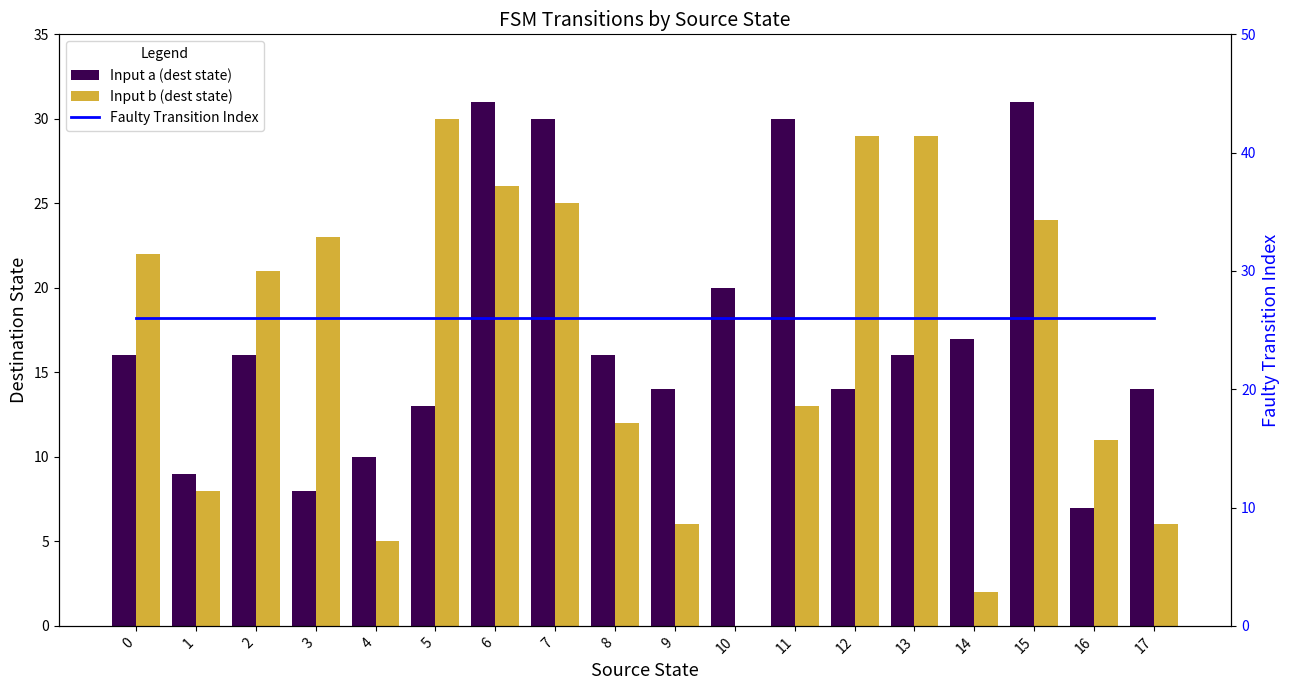

Is the value of Faulty Transition Index at 1 greater than the value of Input b (dest state) at 9?

Yes